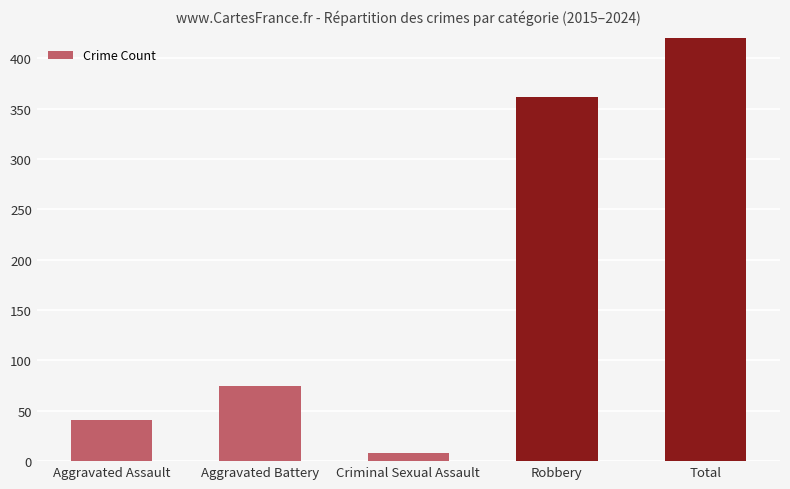

What is the smallest value displayed?

8